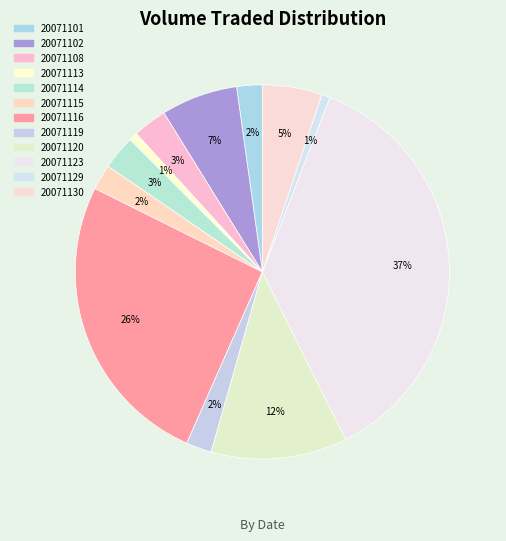

How many slices are in this pie chart?

12